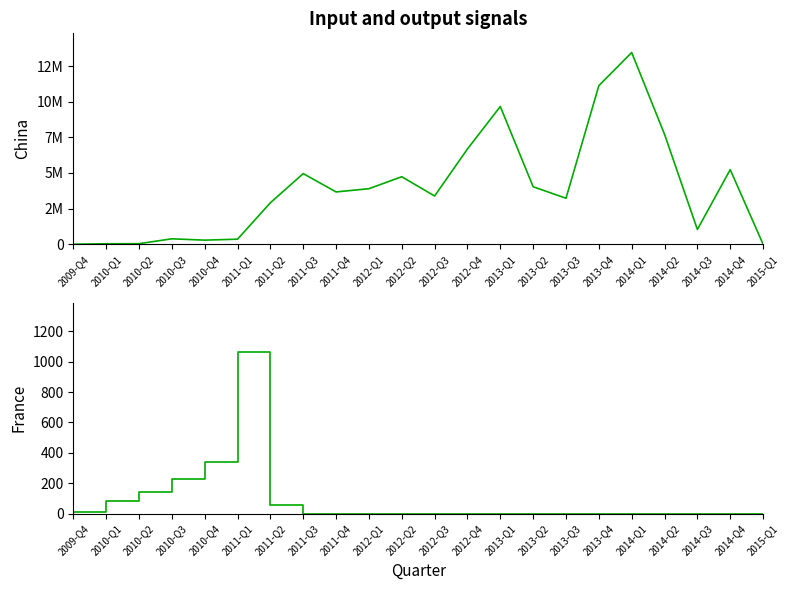

Where is the first local maximum for France?

2011-Q1